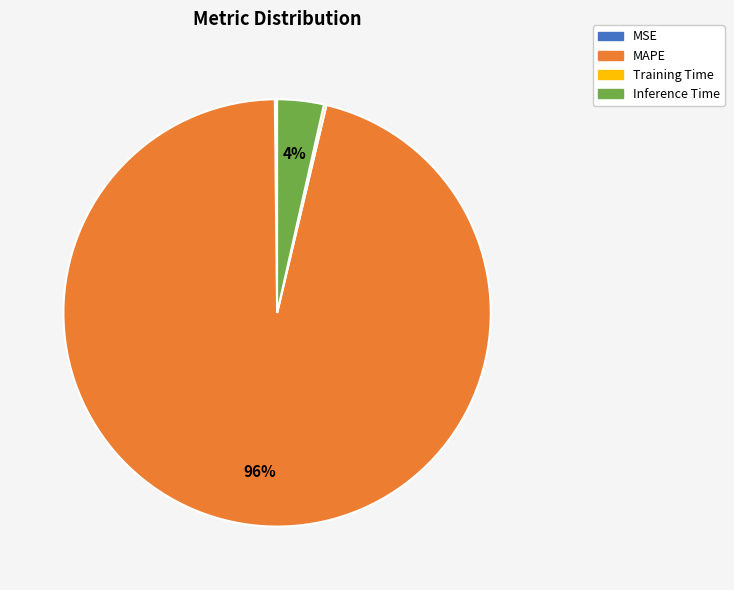

What is the majority slice?

MAPE